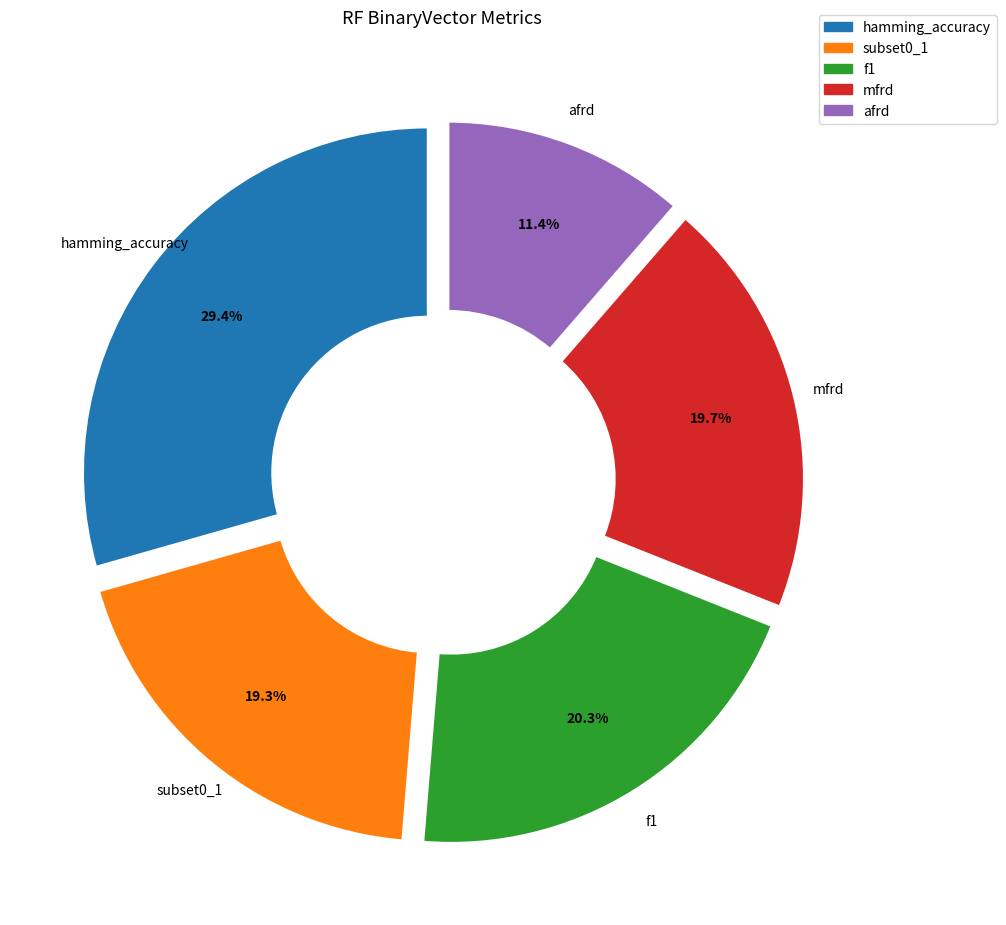

How many segments does this pie chart have?

5